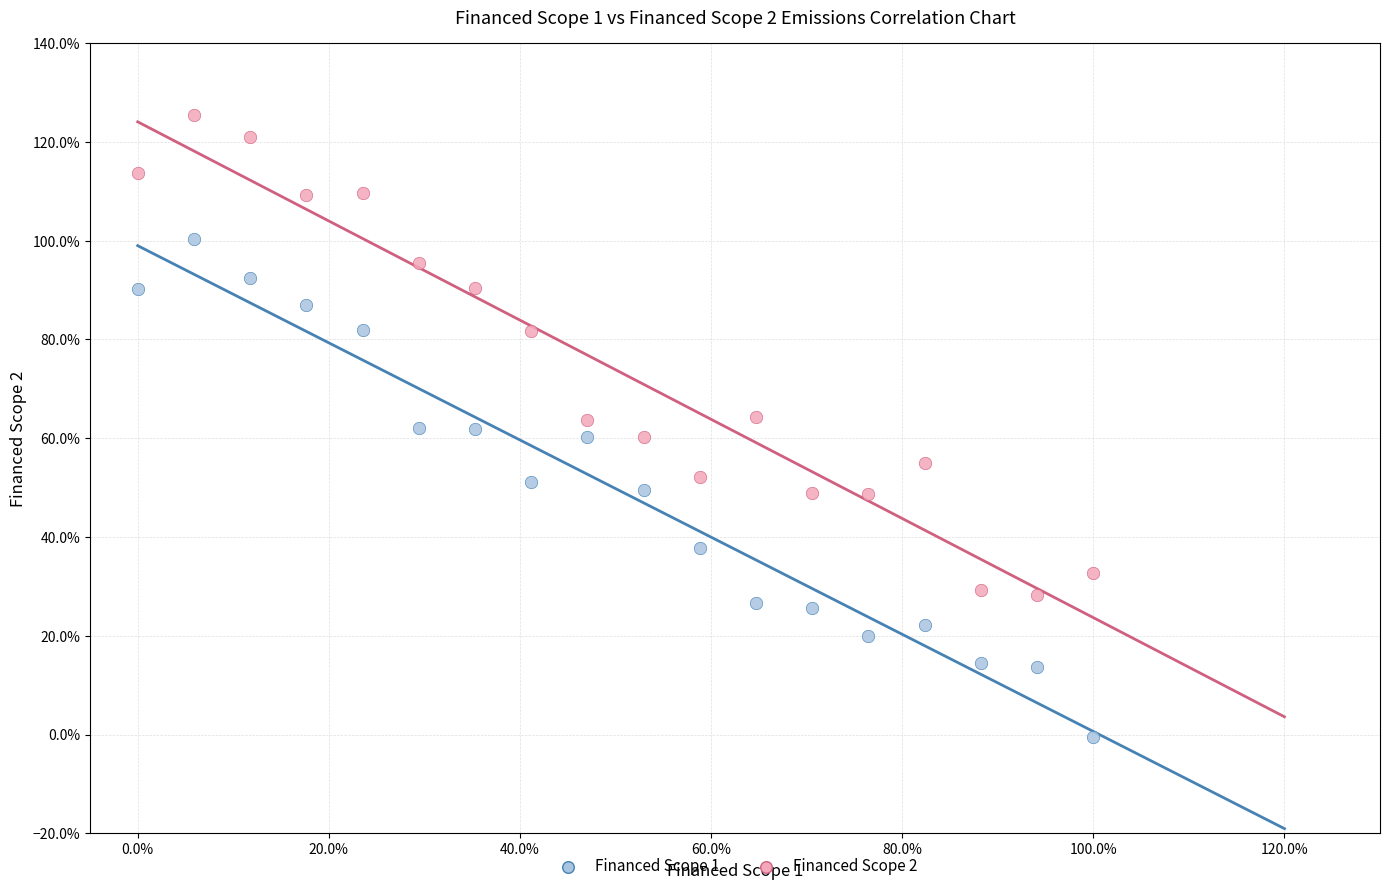

Which series contains the lowest Y value?

Financed Scope 1